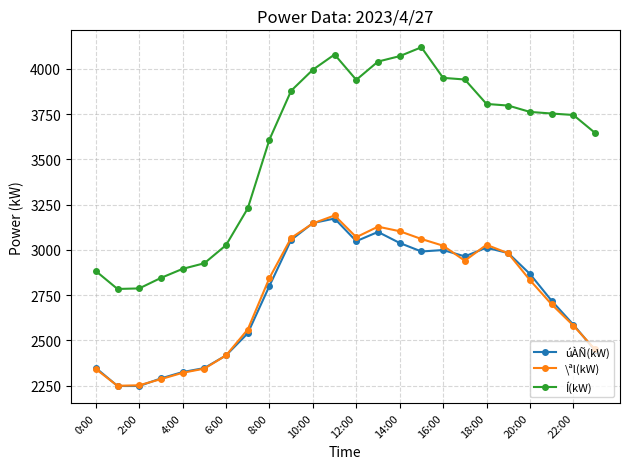

Rank the series by their maximum value, from lowest to highest.

úÀÑ(kW), \ªl(kW), Í(kW)